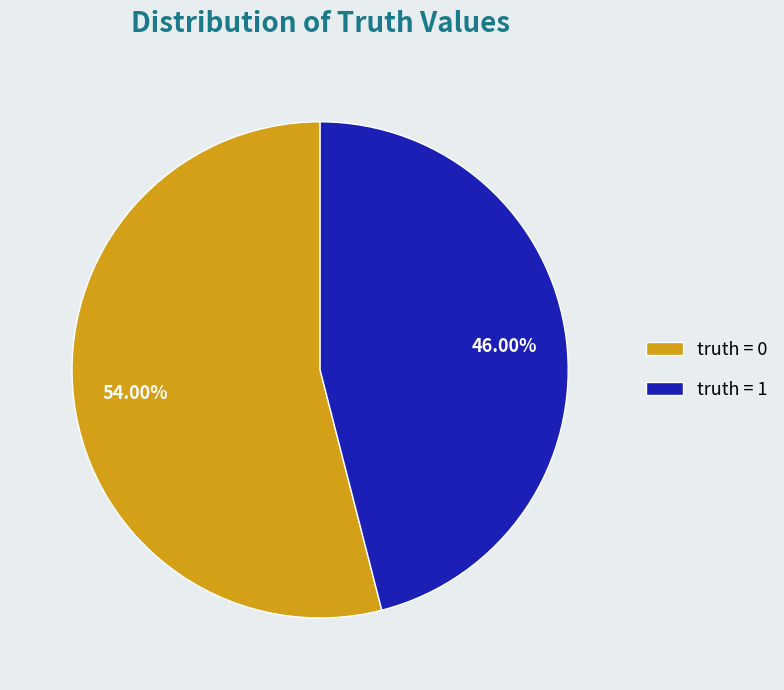

What is the ratio of the value at truth = 0 to the value at truth = 1?

1.2